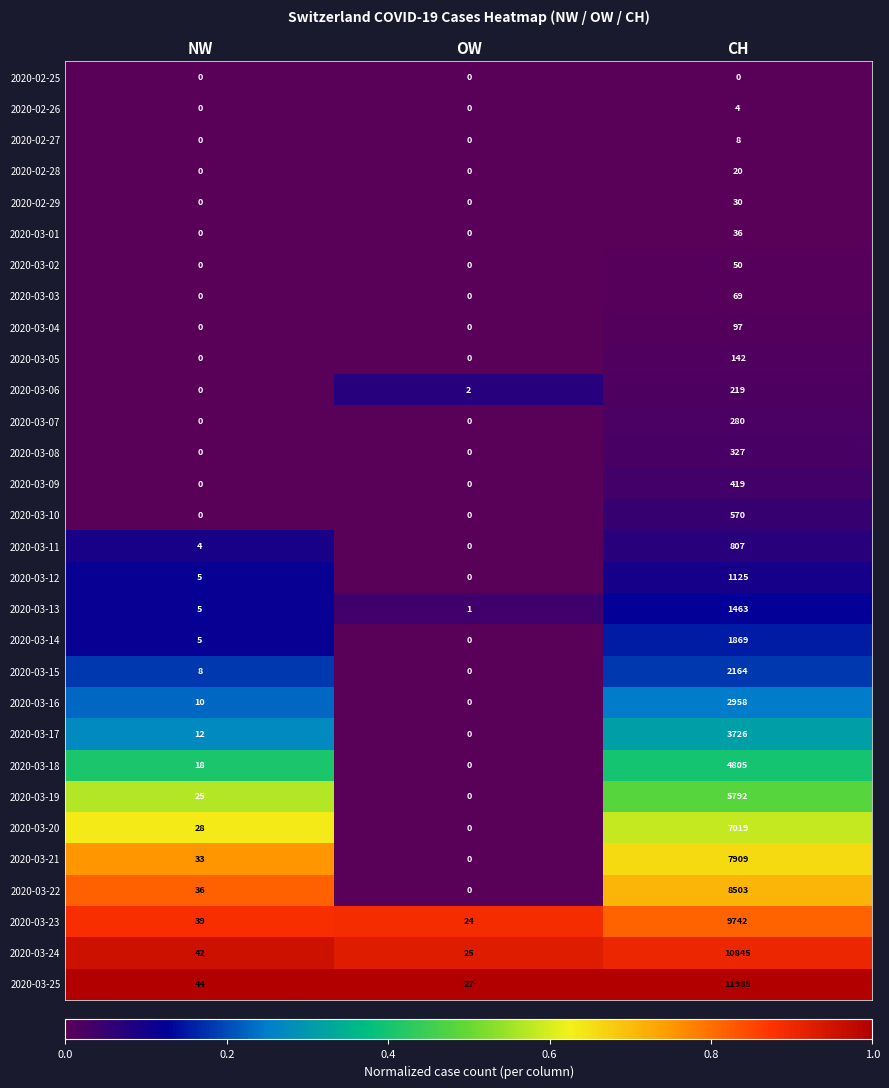

Rank the series by their maximum value, from lowest to highest.

2020-02-25, 2020-02-26, 2020-02-27, 2020-02-28, 2020-02-29, 2020-03-01, 2020-03-02, 2020-03-03, 2020-03-04, 2020-03-05, 2020-03-06, 2020-03-07, 2020-03-08, 2020-03-09, 2020-03-10, 2020-03-11, 2020-03-12, 2020-03-13, 2020-03-14, 2020-03-15, 2020-03-16, 2020-03-17, 2020-03-18, 2020-03-19, 2020-03-20, 2020-03-21, 2020-03-22, 2020-03-23, 2020-03-24, 2020-03-25